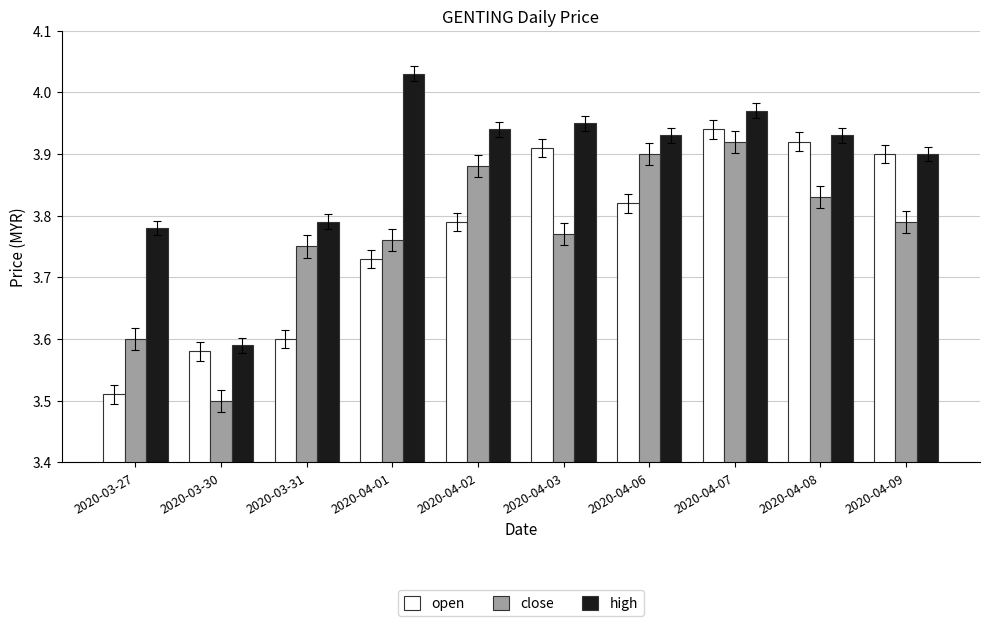

True or false: open has a value of 6.7 at 2020-04-07.

False